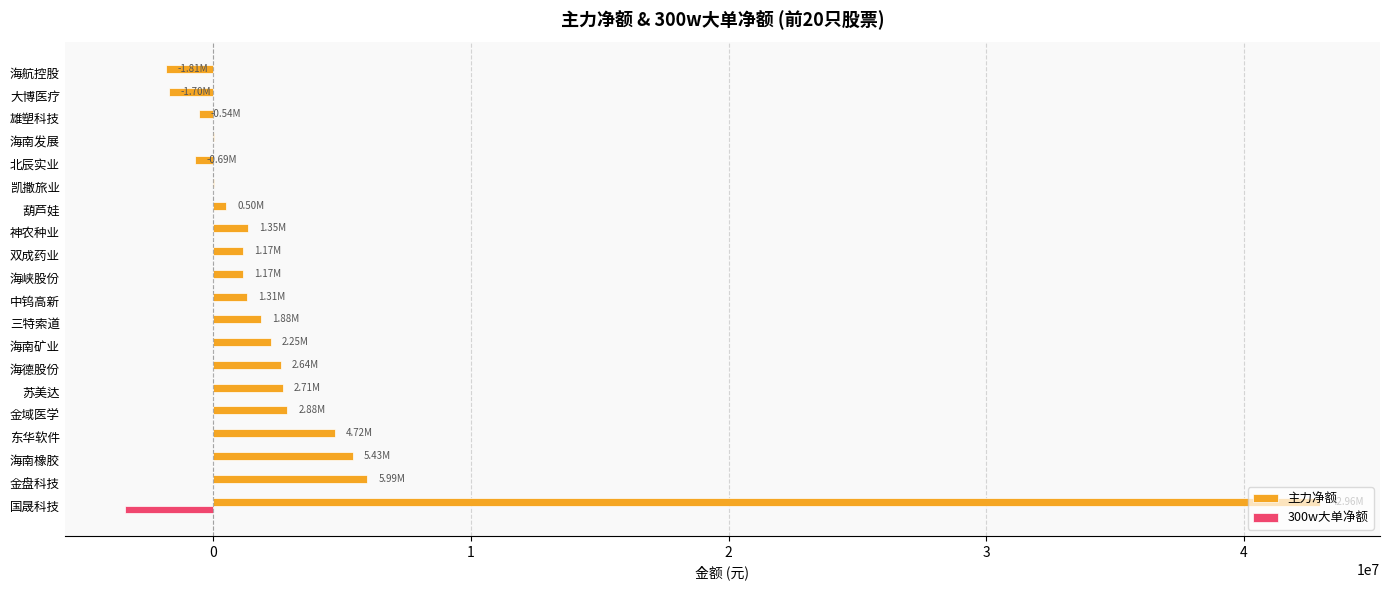

At which category is the sum across all series the highest?

国晟科技